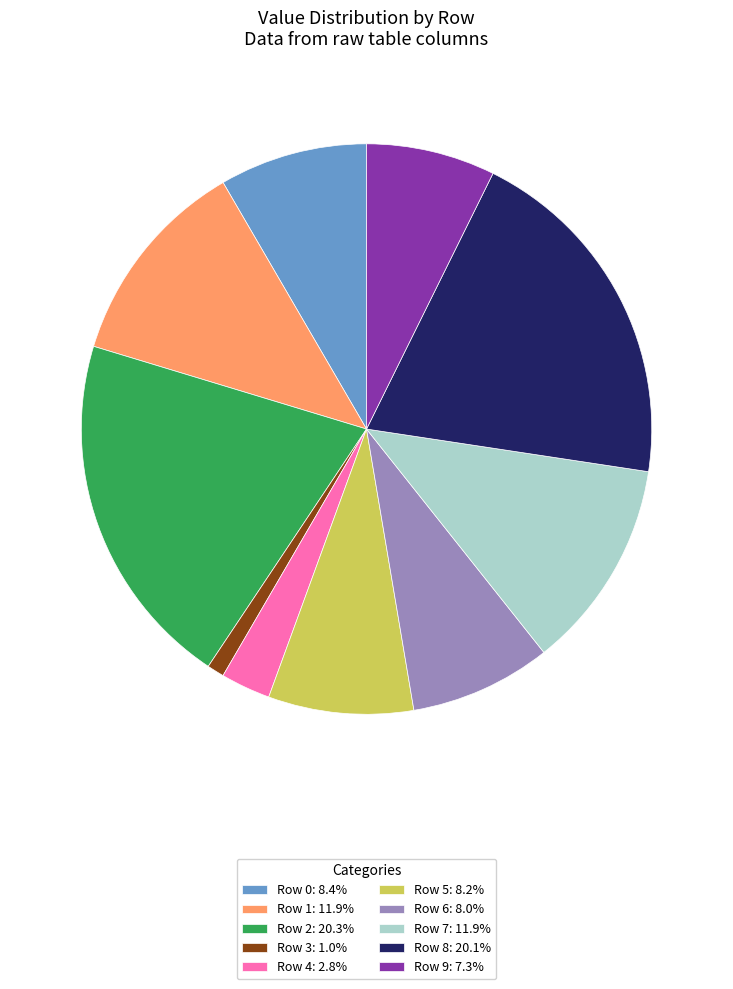

Is the sum of Row 2: 20.3% and Row 4: 2.8% greater than half?

No